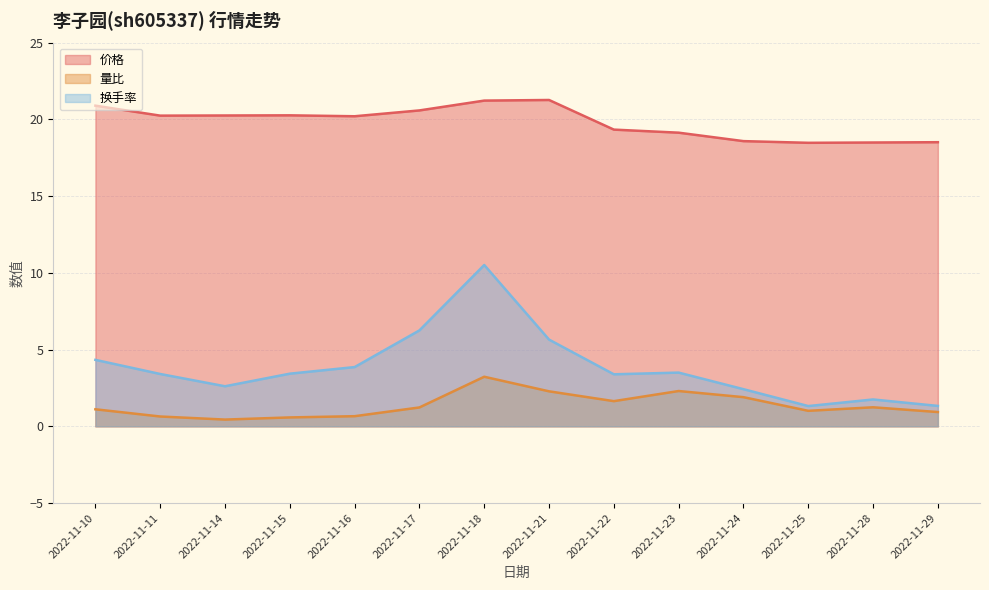

True or false: 量比 and 换手率 intersect in this chart.

False